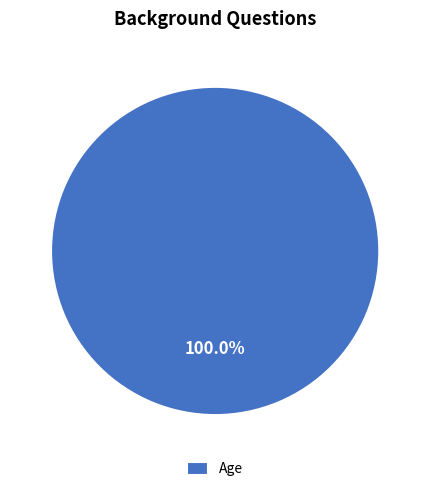

Is it true that Age is 100% of the pie?

True